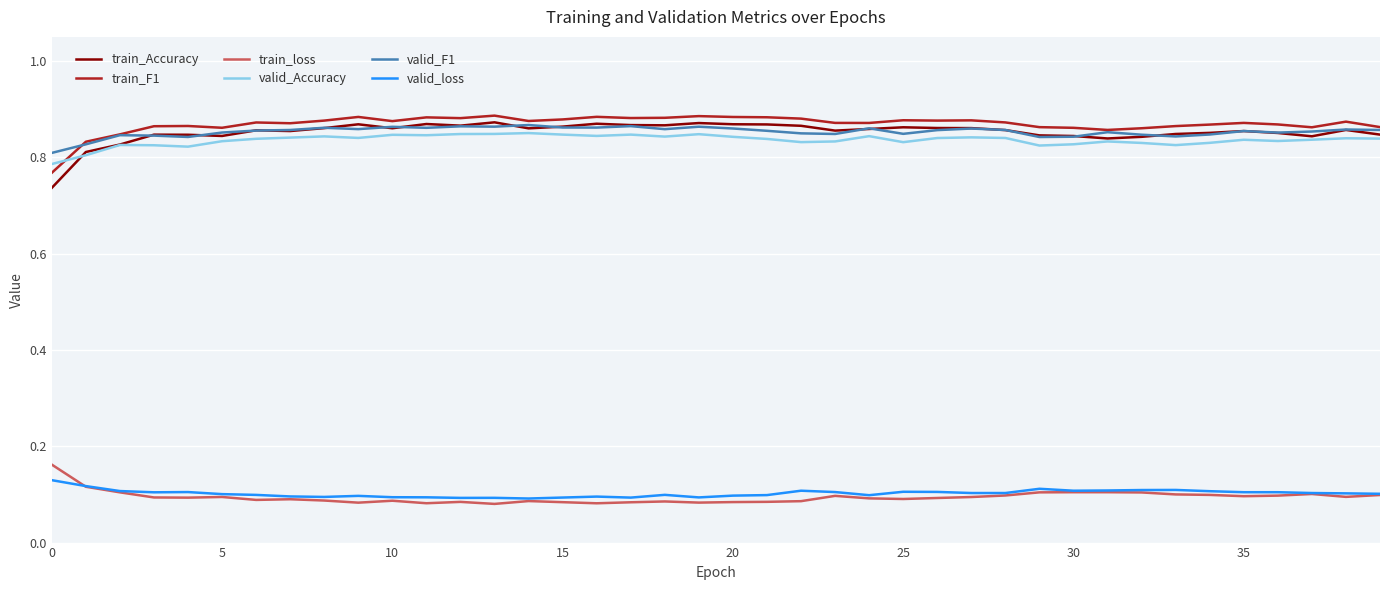

True or false: valid_loss and train_Accuracy intersect in this chart.

False